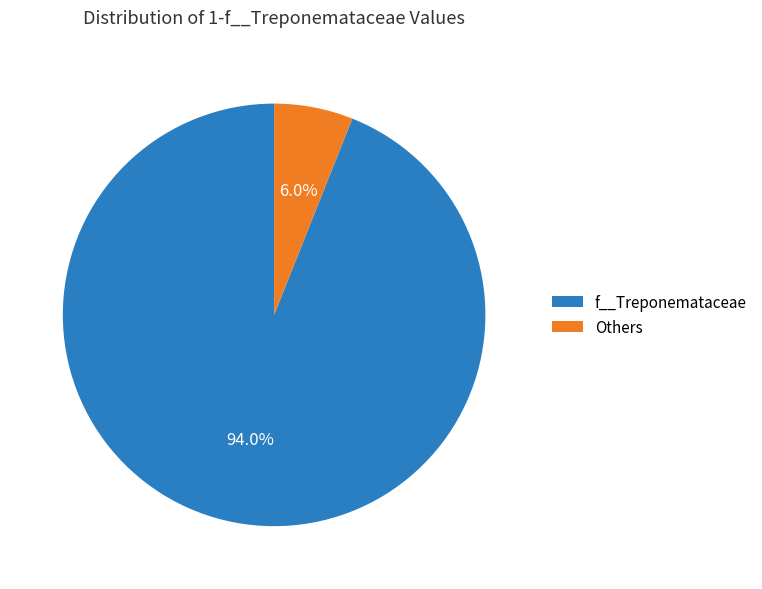

Rank the categories by value from highest to lowest.

f__Treponemataceae, Others